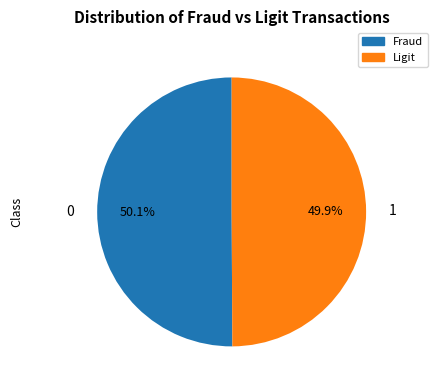

How many segments does this pie chart have?

2